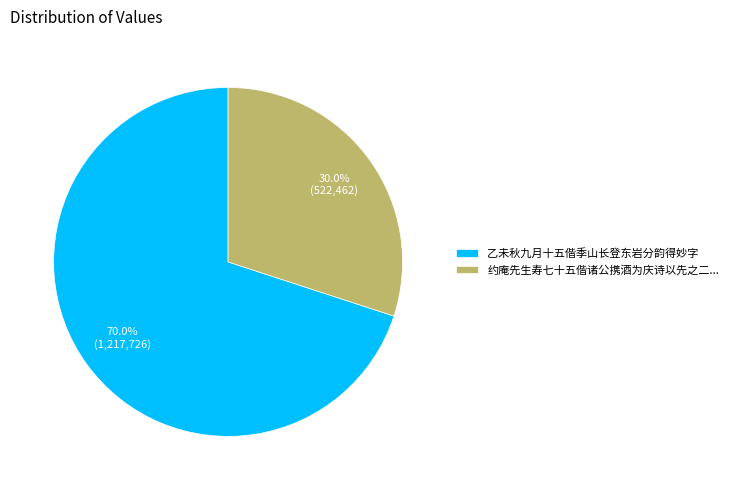

What is the ratio of the value at 约庵先生寿七十五偕诸公携酒为庆诗以先之二... to the value at 乙未秋九月十五偕季山长登东岩分韵得妙字?

0.4